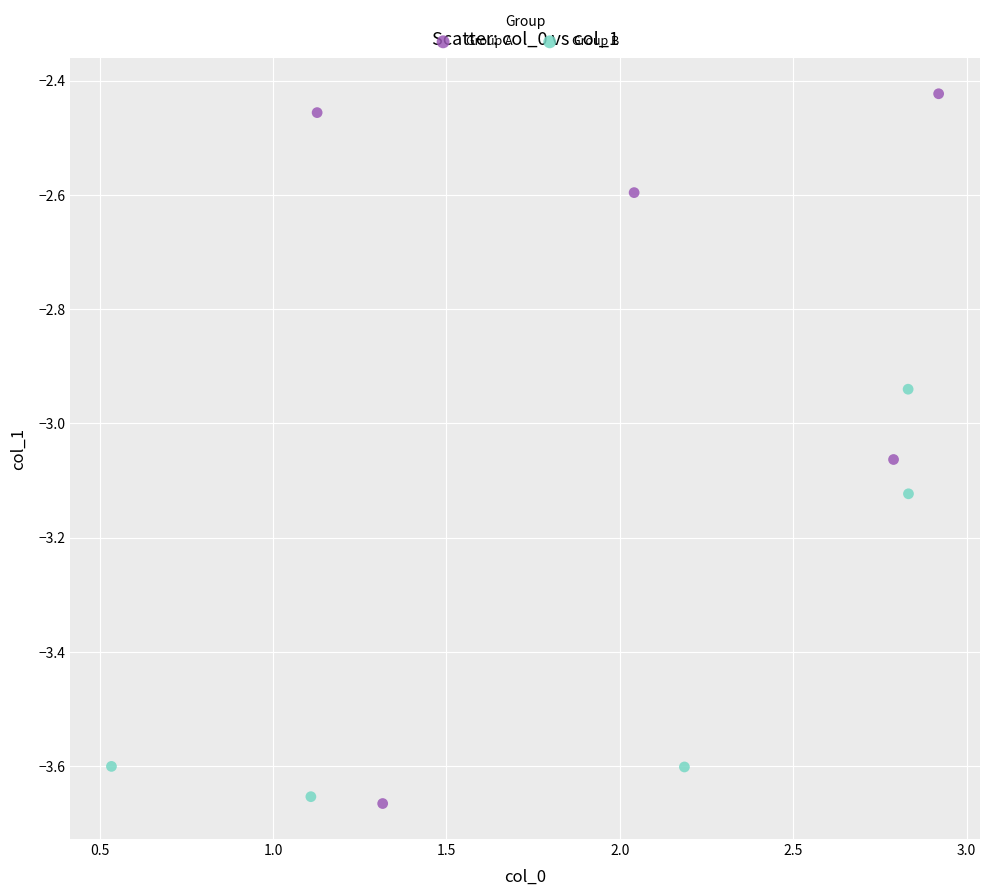

Which series contains the highest Y value?

Group A